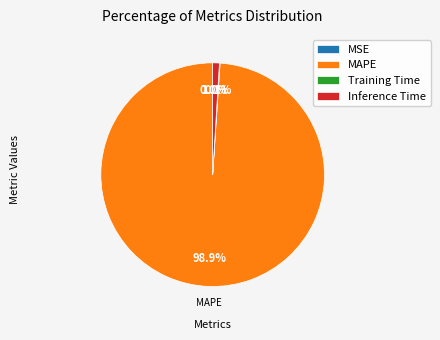

Which slice represents more than half of the pie?

MAPE